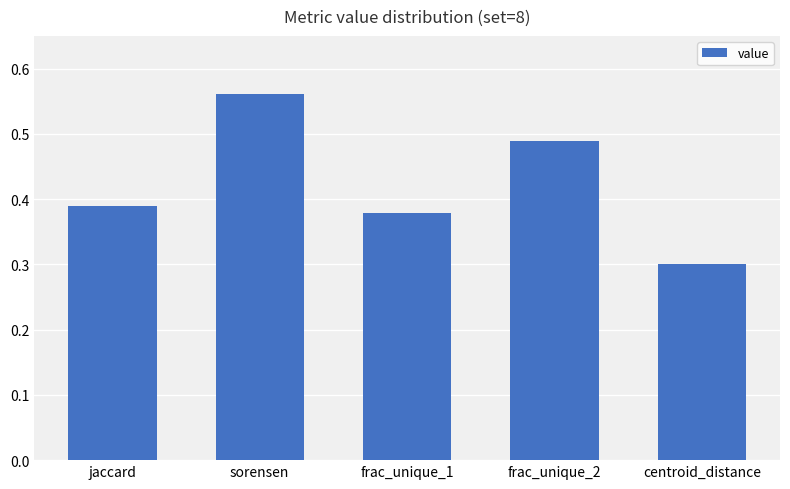

How many bars are there in total?

5